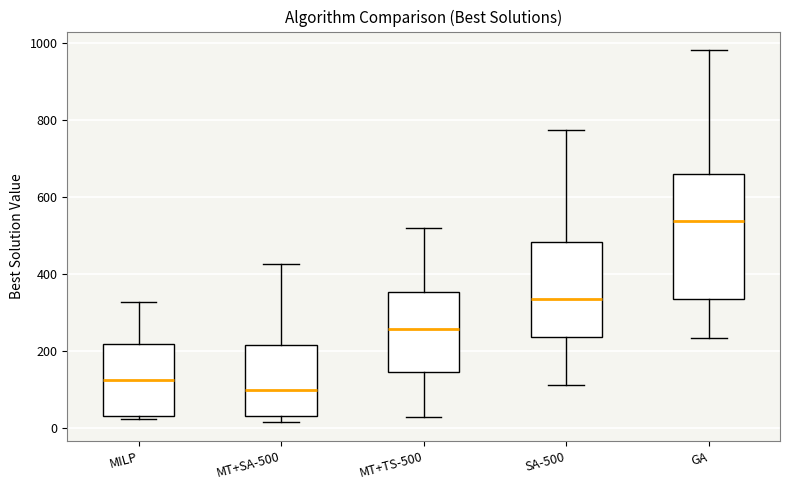

Which box has the highest median line?

GA